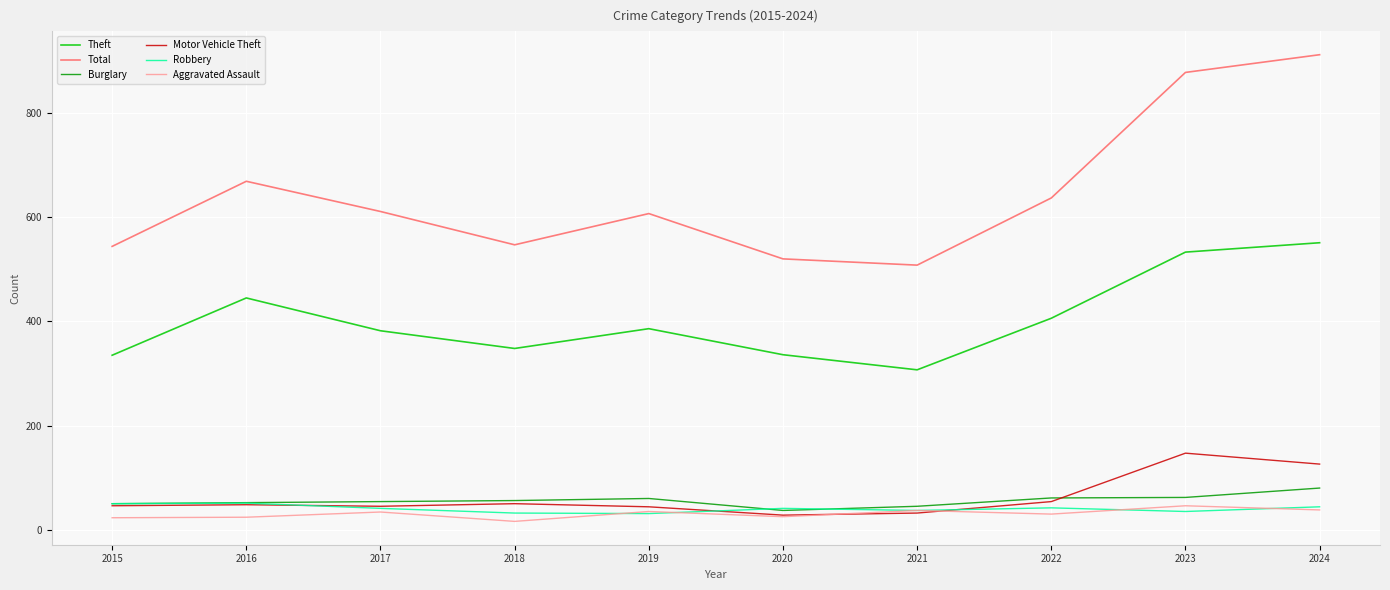

What is the maximum value shown in the chart?

912